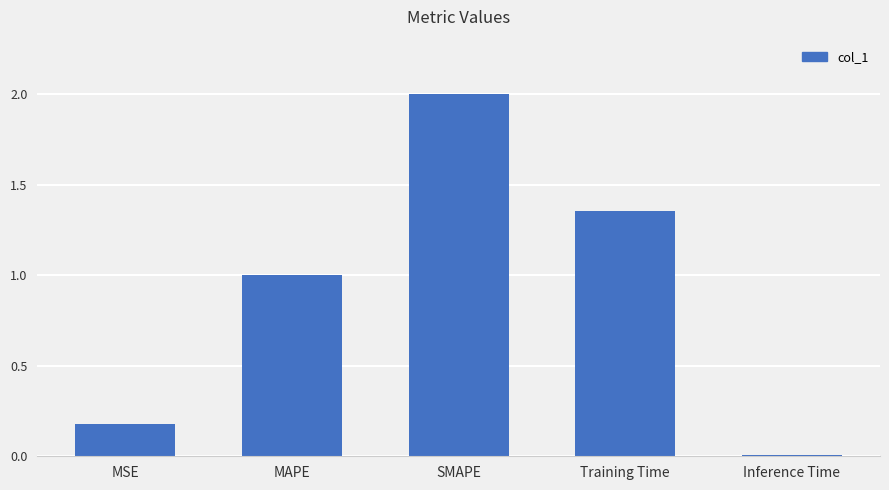

Approximately how many times larger is the value at Training Time compared to SMAPE?

0.7